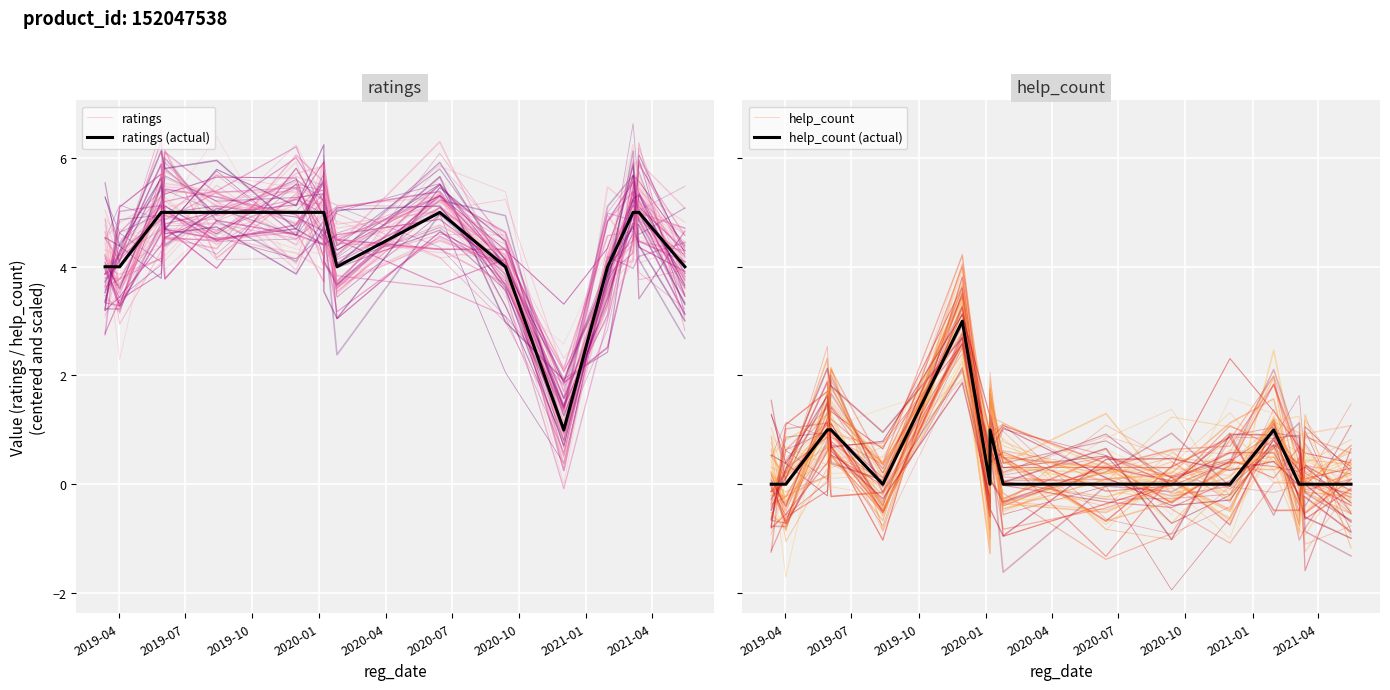

At which category is the sum across all series the highest?

2020-07